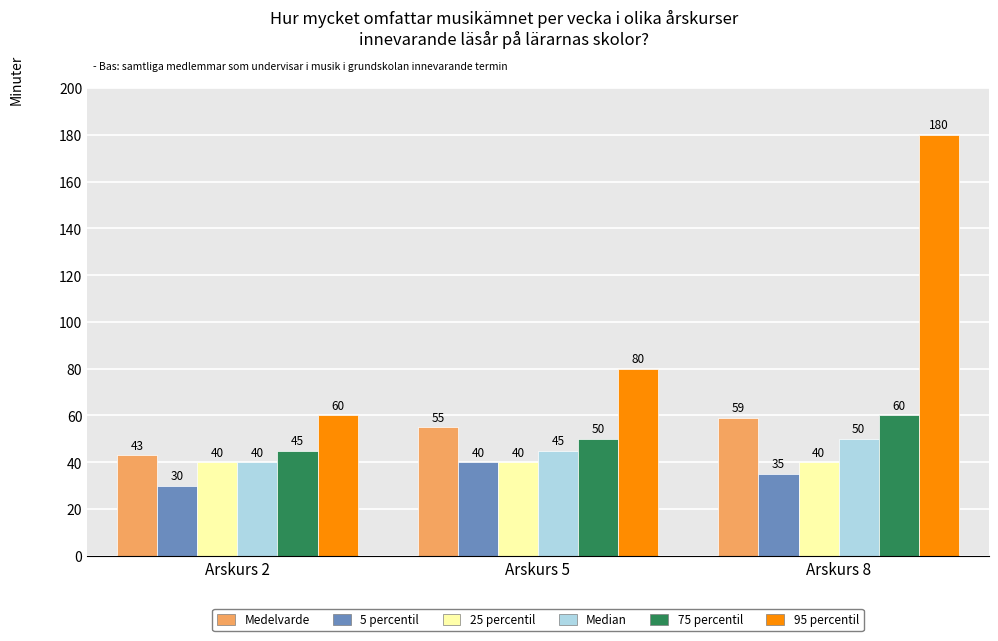

Reading left to right, list all the values displayed in this chart.

Medelvarde: Arskurs 2=43	Arskurs 5=55	Arskurs 8=59
5 percentil: Arskurs 2=30	Arskurs 5=40	Arskurs 8=35
25 percentil: Arskurs 2=40	Arskurs 5=40	Arskurs 8=40
Median: Arskurs 2=40	Arskurs 5=45	Arskurs 8=50
75 percentil: Arskurs 2=45	Arskurs 5=50	Arskurs 8=60
95 percentil: Arskurs 2=60	Arskurs 5=80	Arskurs 8=180